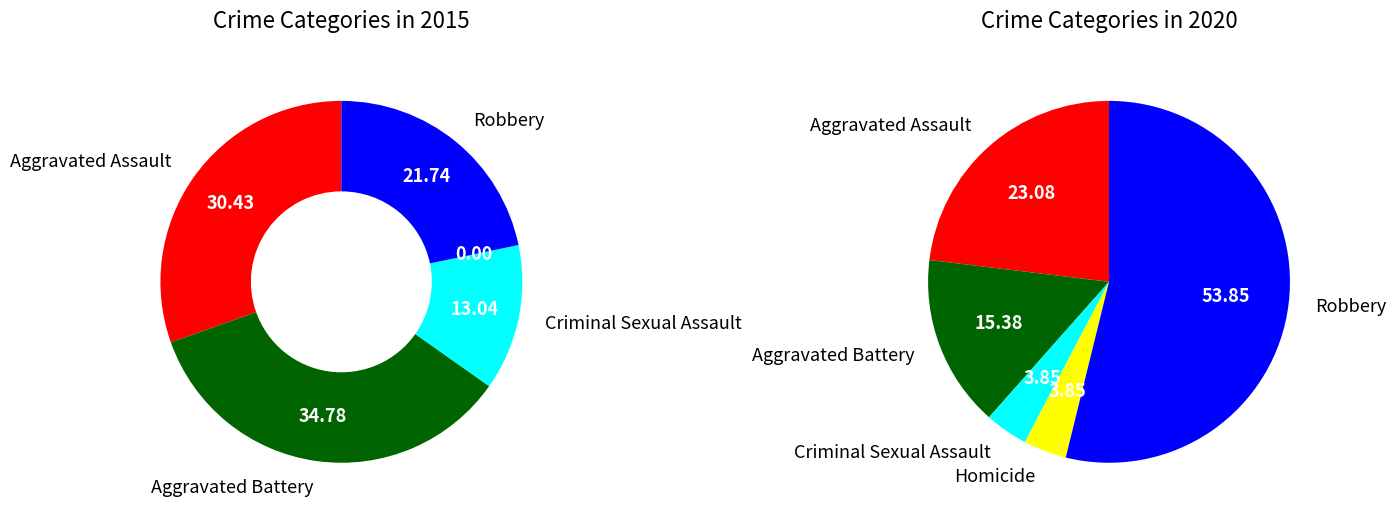

How many segments does this pie chart have?

5